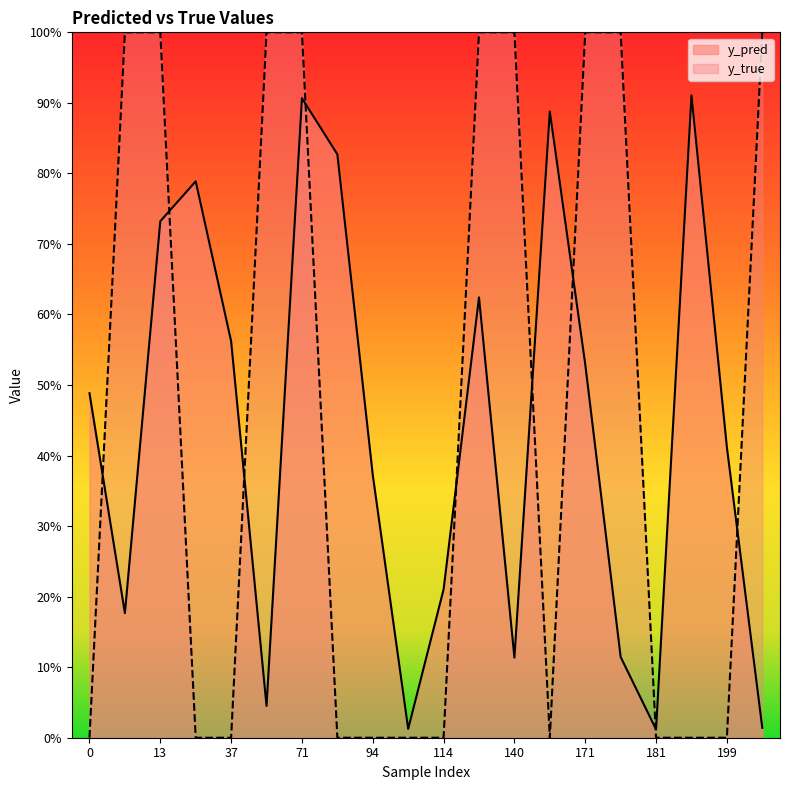

Reading left to right, transcribe all the data shown in this chart.

y_pred: 0.5	0.2	0.7	0.8	0.6	0.0	0.9	0.8	0.4	0.0	0.2	0.6	0.1	0.9	0.5	0.1	0.0	0.9	0.4	0.0
y_true: 0.0	1.0	1.0	0.0	0.0	1.0	1.0	0.0	0.0	0.0	0.0	1.0	1.0	0.0	1.0	1.0	0.0	0.0	0.0	1.0